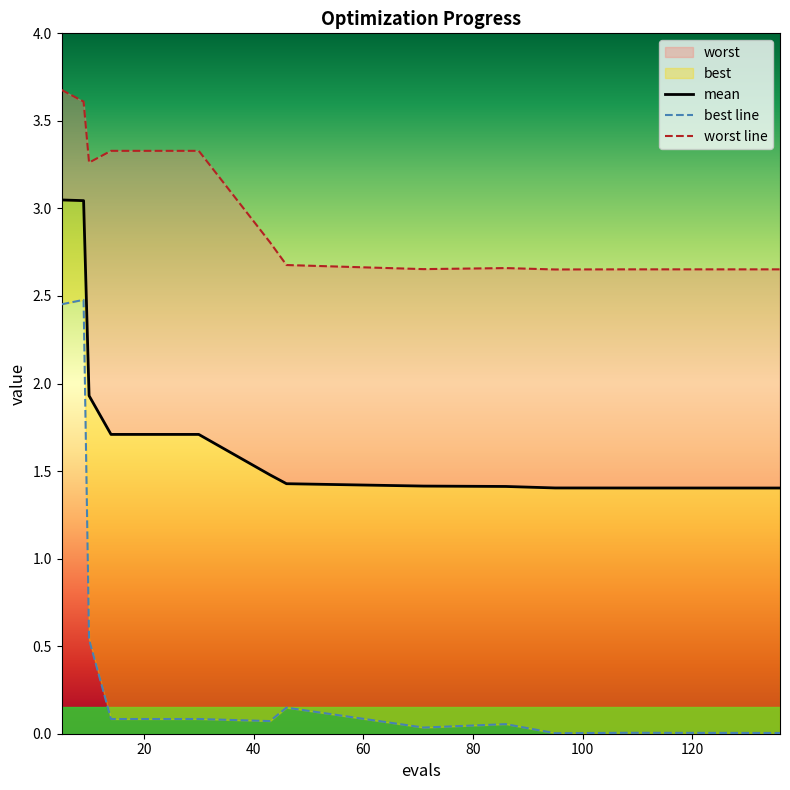

At how many categories does at least one series exceed 1?

15